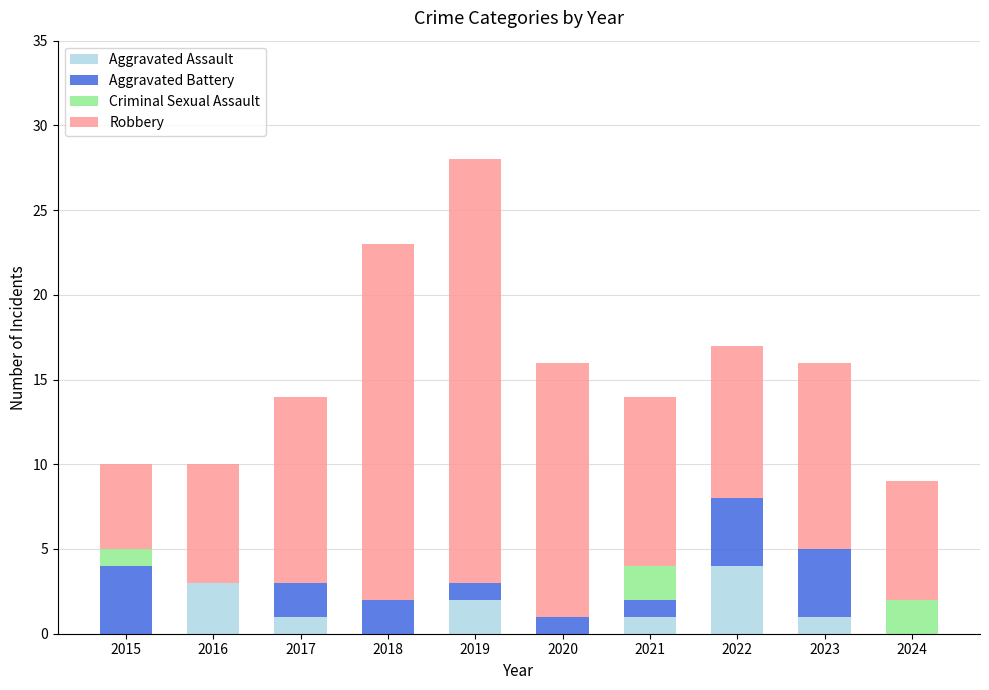

What is the total value across all series at 2022?

17